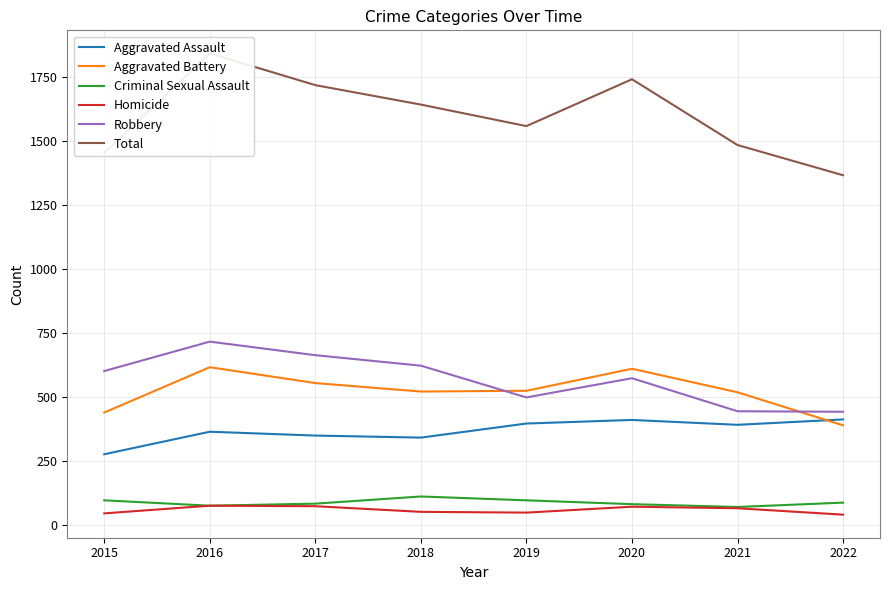

Which series ends up on top after the final intersection of Aggravated Battery and Robbery?

Robbery